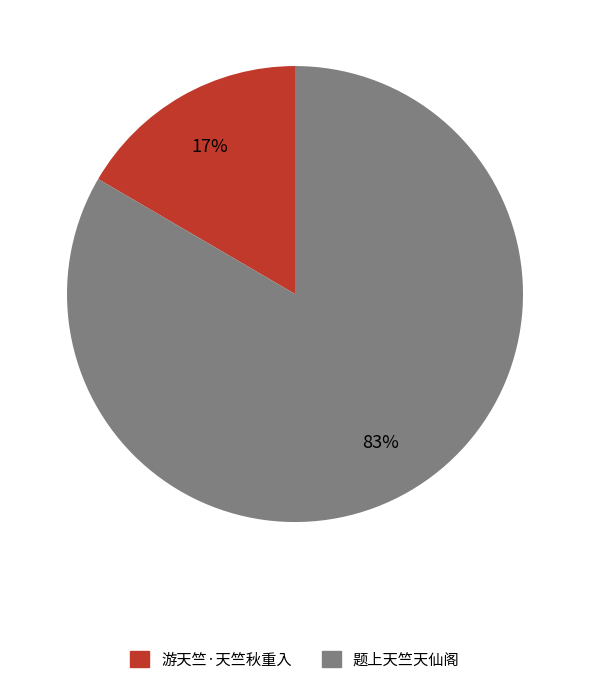

Which slice is the smallest?

游天竺·天竺秋重入